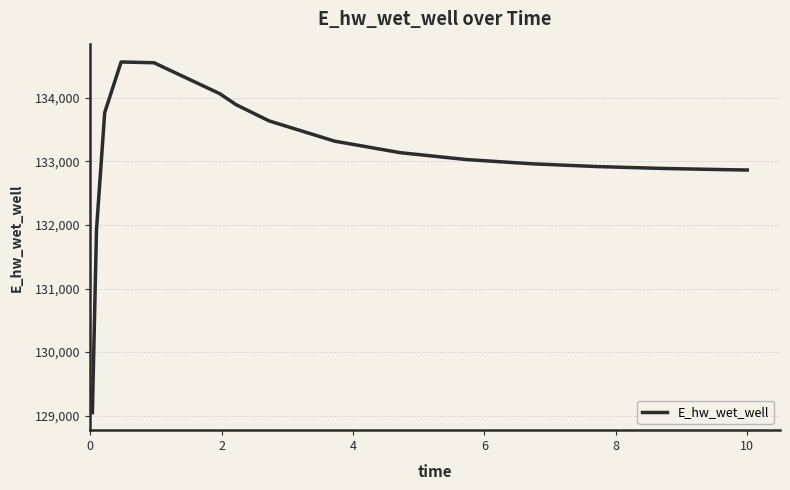

What is the minimum value shown in the chart?

129047.2